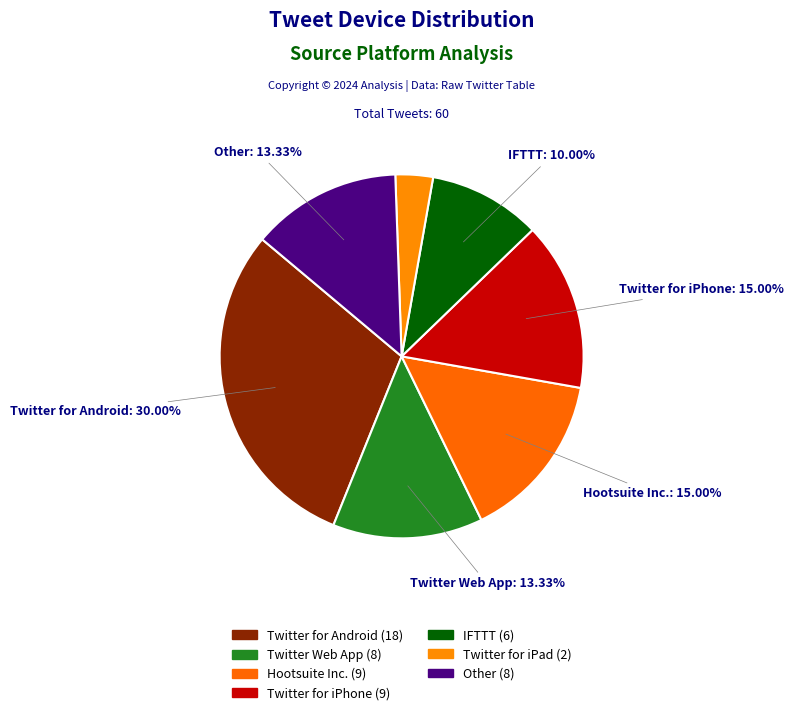

Rank the categories by value from highest to lowest.

Twitter for Android, Hootsuite Inc., Twitter for iPhone, Twitter Web App, Other, IFTTT, Twitter for iPad